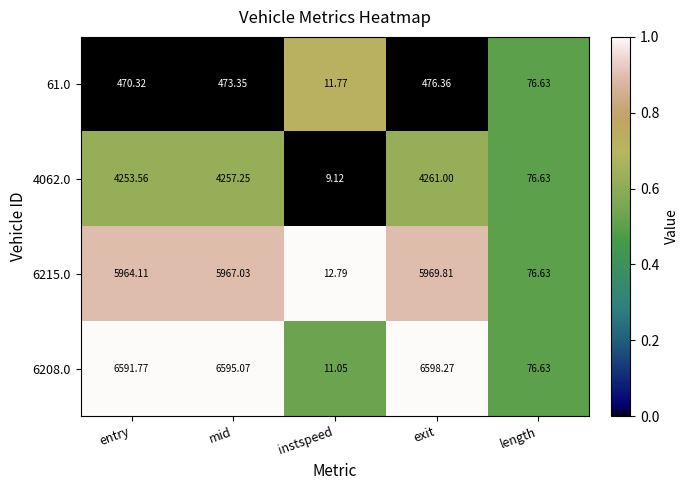

Which category has the lowest value in the 6215.0 series?

instspeed